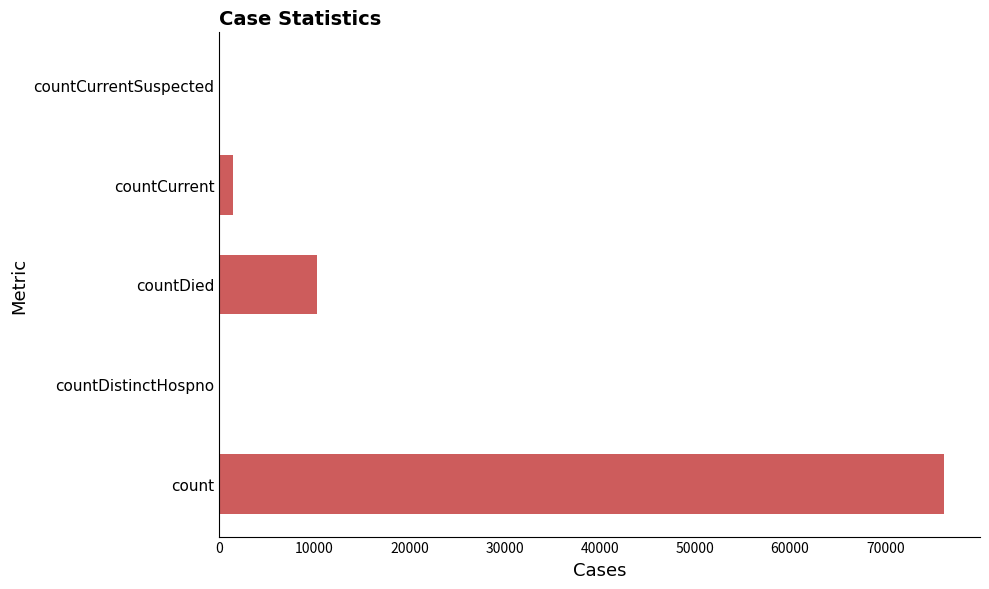

Count the number of data series in this chart.

1